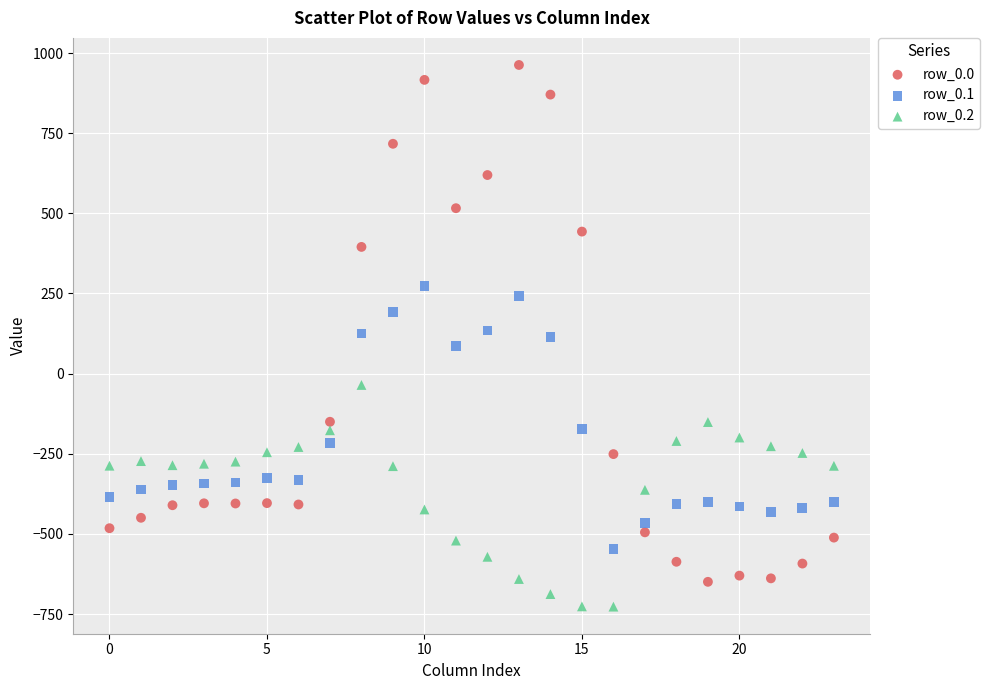

What are all the series names shown in the legend?

row_0.0, row_0.1, row_0.2